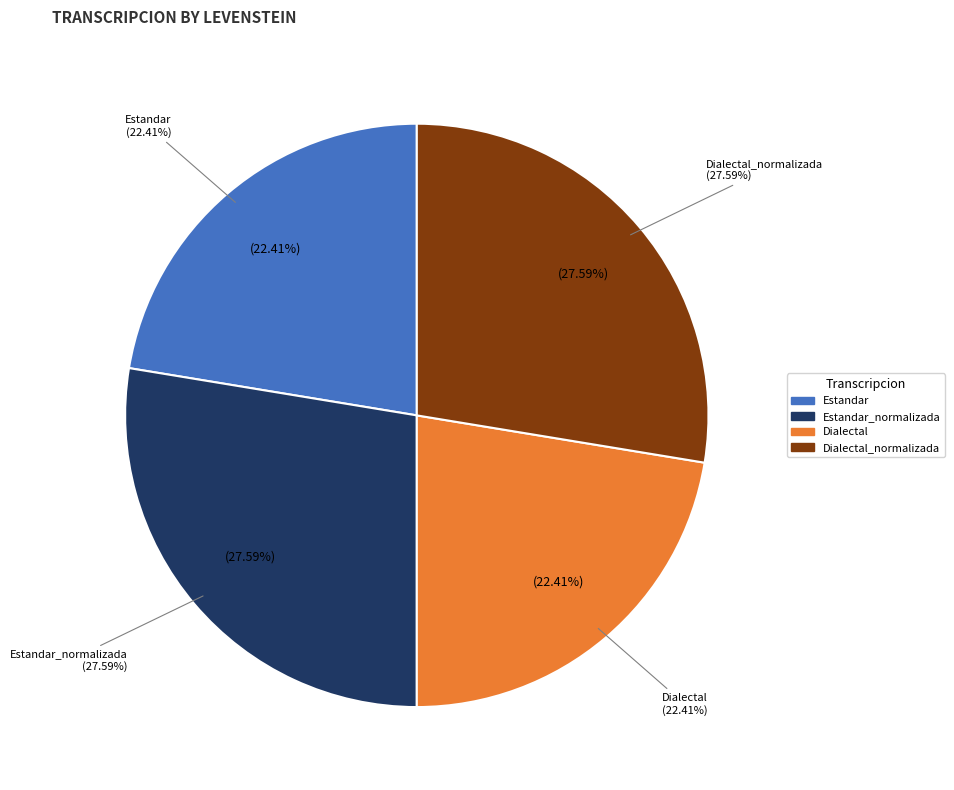

How many slices are in this pie chart?

4